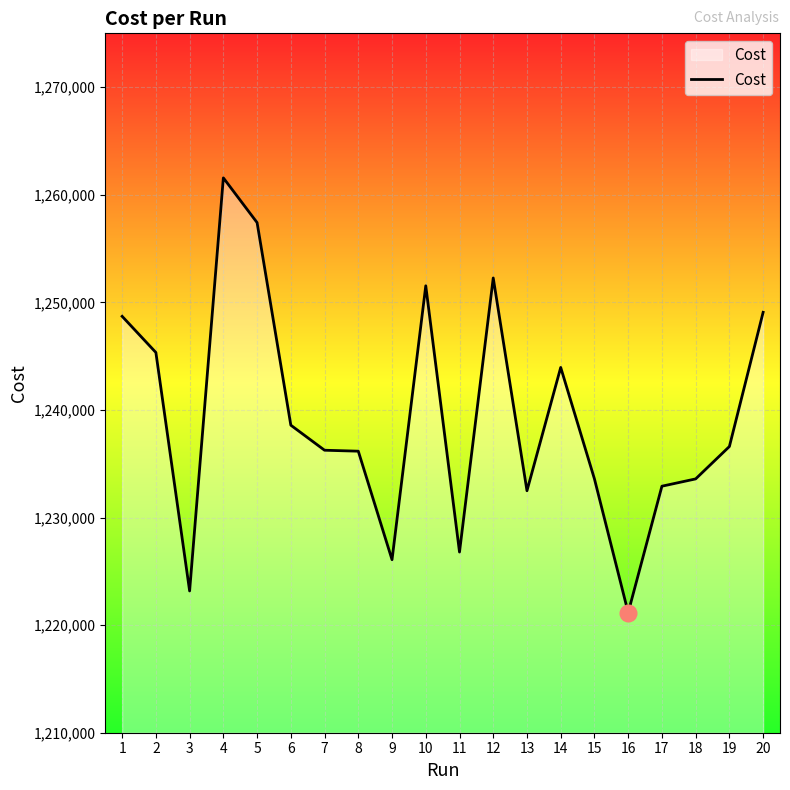

What is the difference between the maximum and minimum values?

40401.0